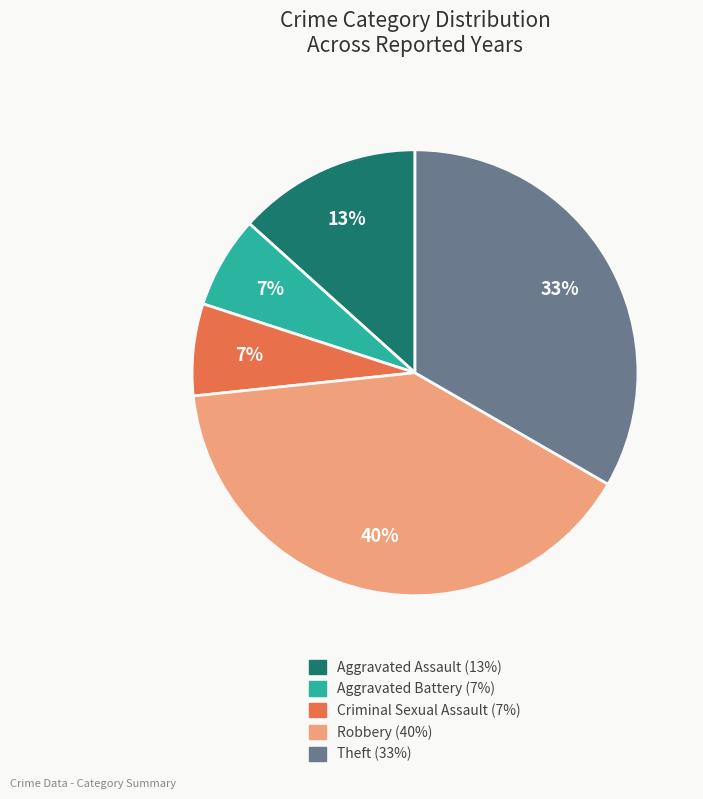

Which slice is the largest?

Robbery